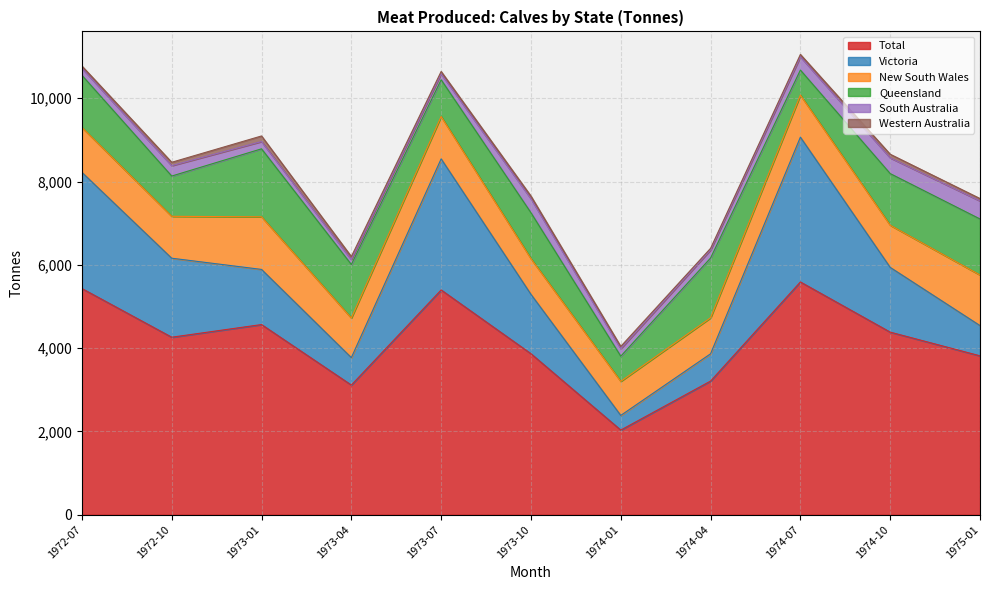

What is the difference between the maximum and minimum values in the Queensland series?

1032